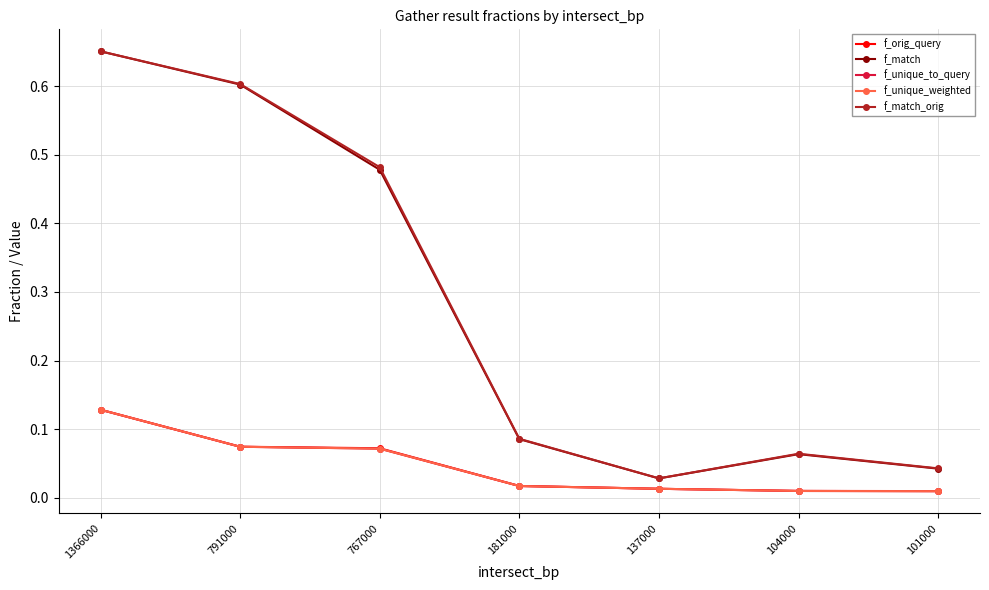

True or false: f_unique_weighted and f_match cross at least once.

False